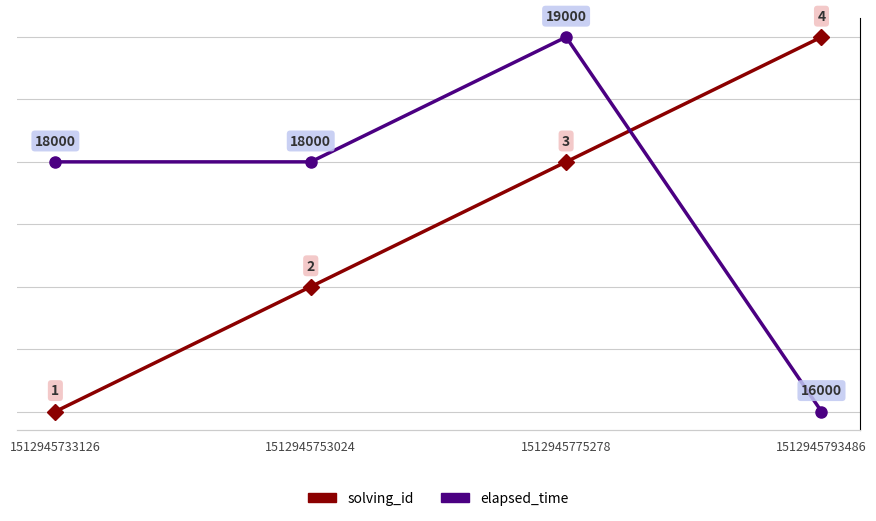

Rank the series by their maximum value, from highest to lowest.

elapsed_time, solving_id